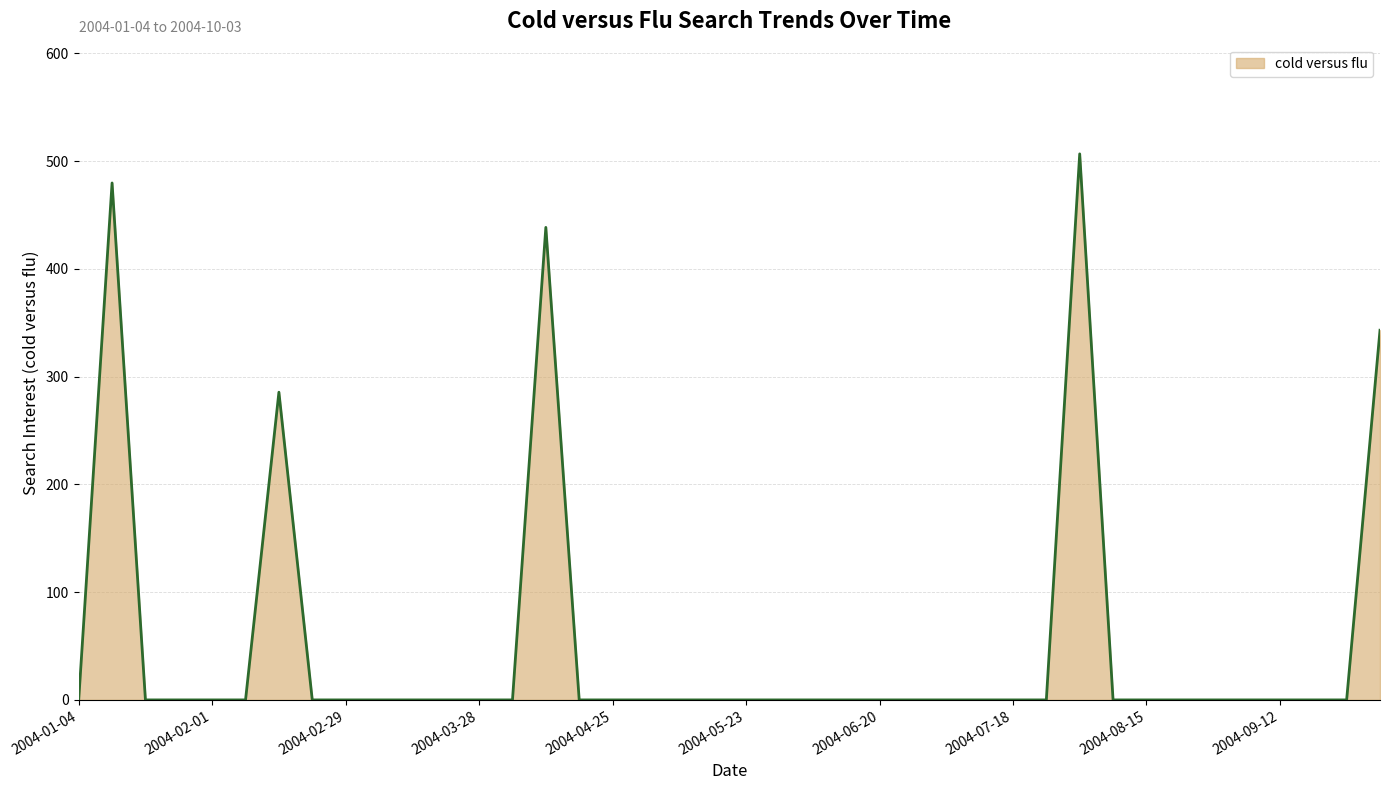

What is the difference between the maximum and minimum values?

506.8